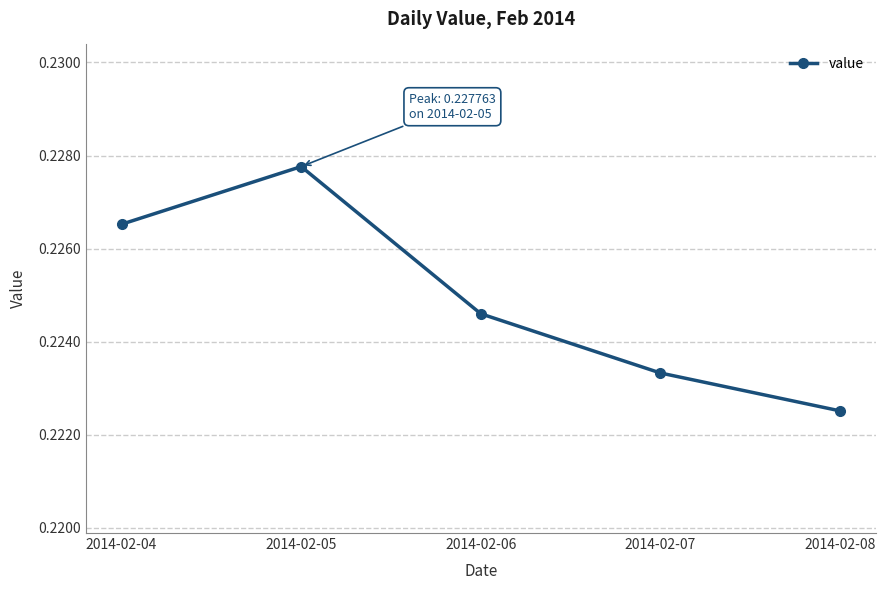

How many values are between 0 and 1?

5